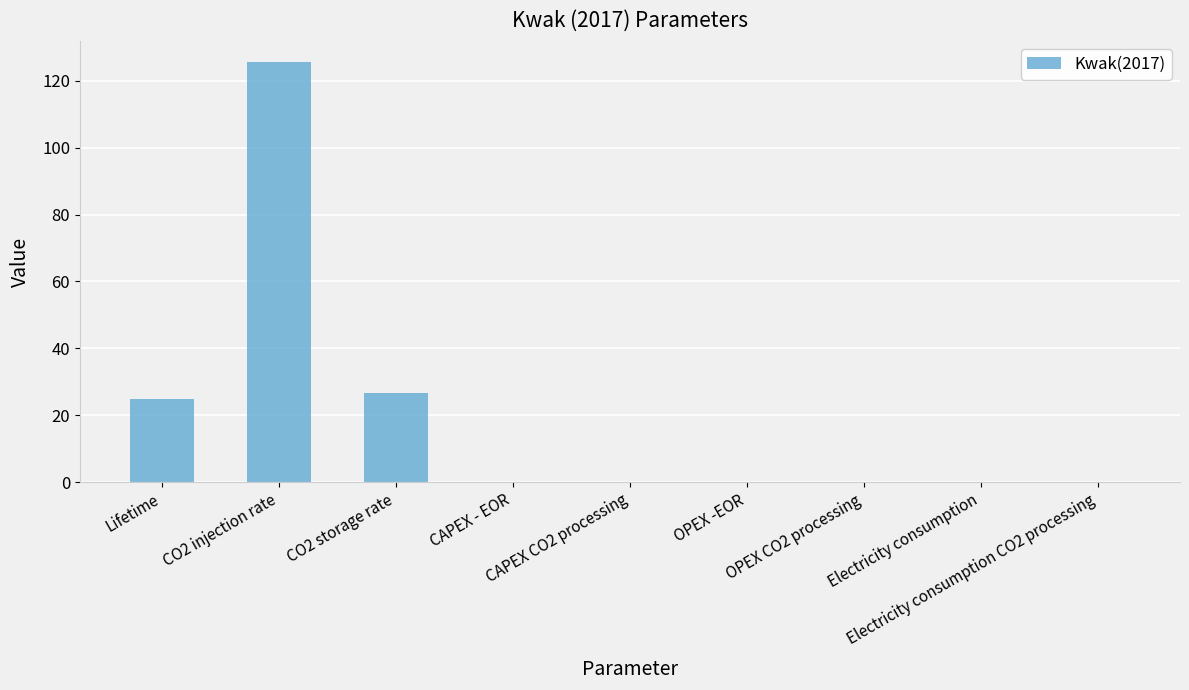

Count the number of categories in the chart.

9